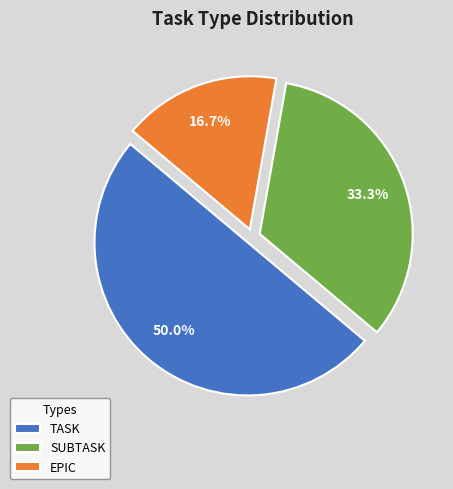

How much of the chart is everything except TASK?

50.0%